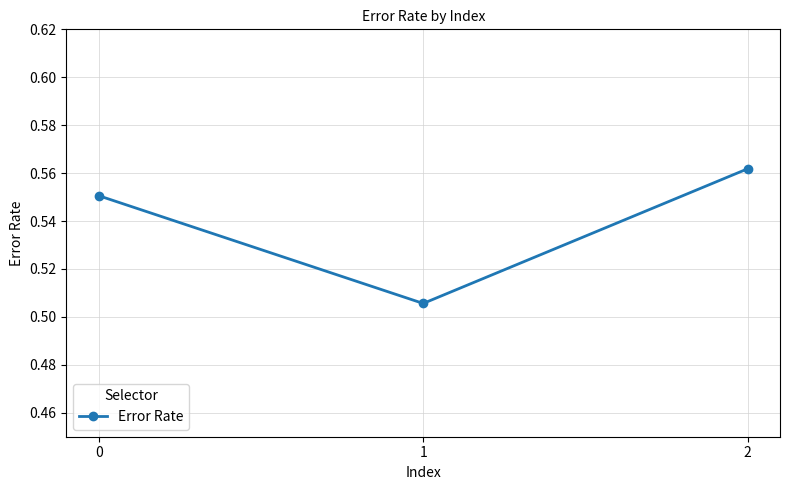

The value at 0 is 0.8. True or false?

False